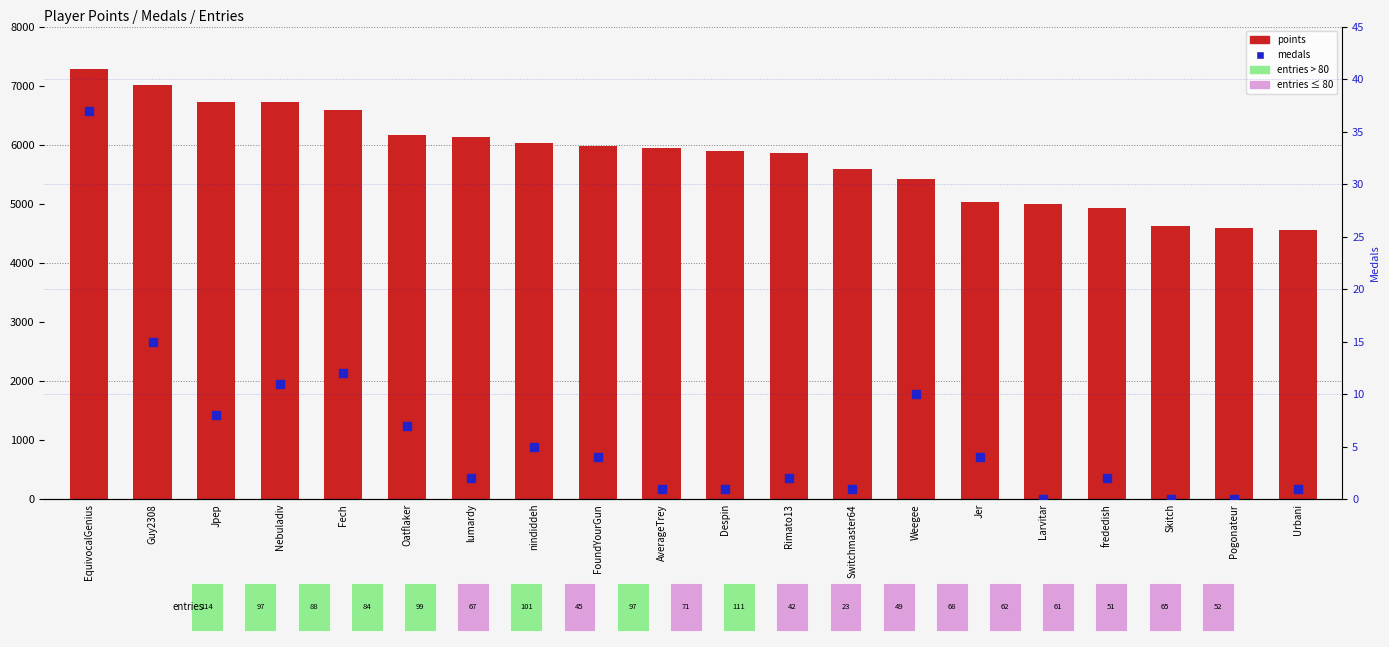

At how many categories does at least one series exceed 5840?

12